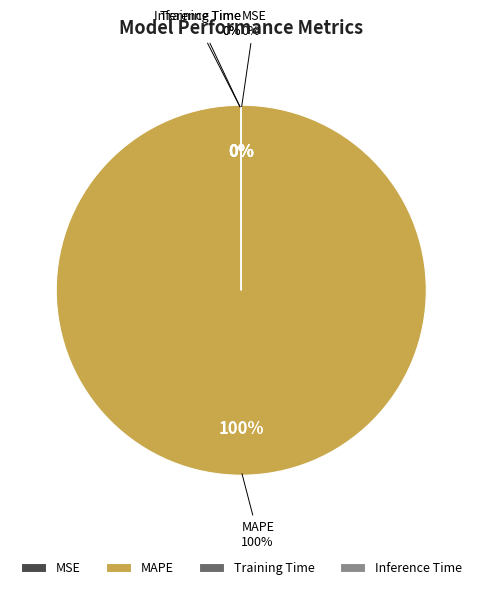

The MSE slice represents 14% of the pie. True or false?

False